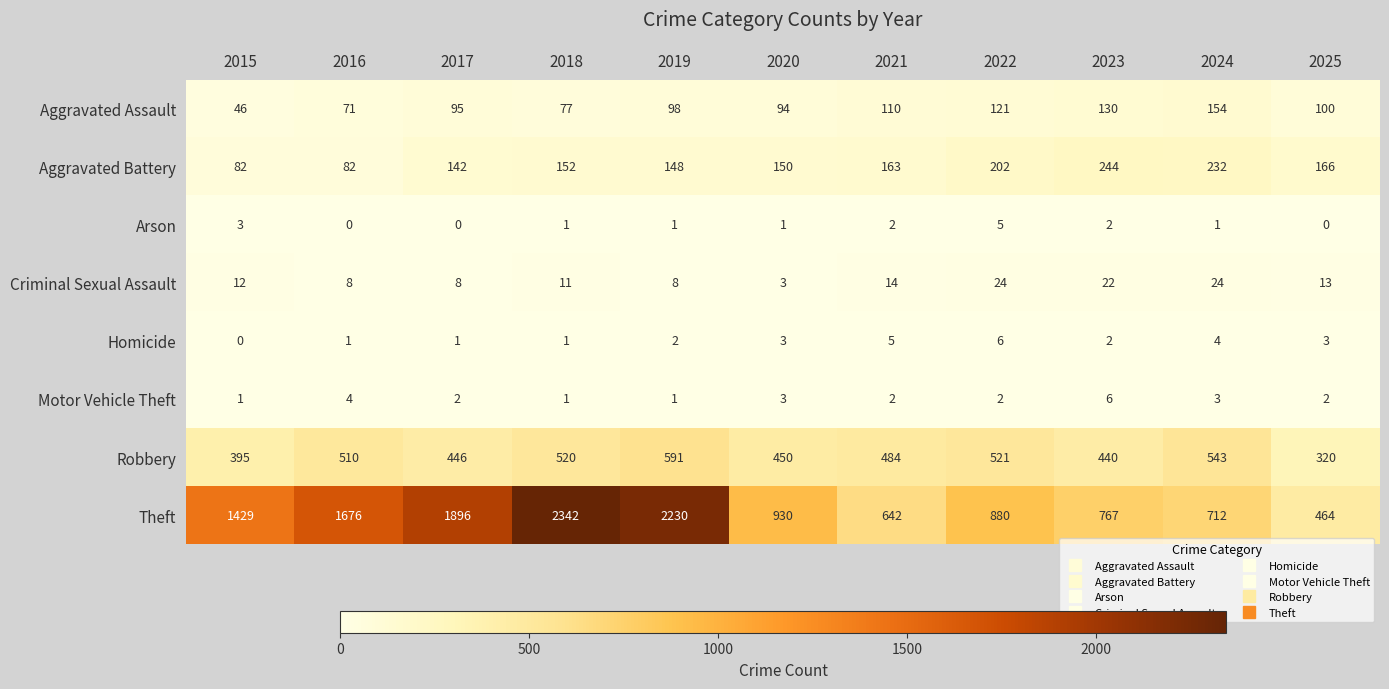

Which series has the largest total across all categories?

Theft